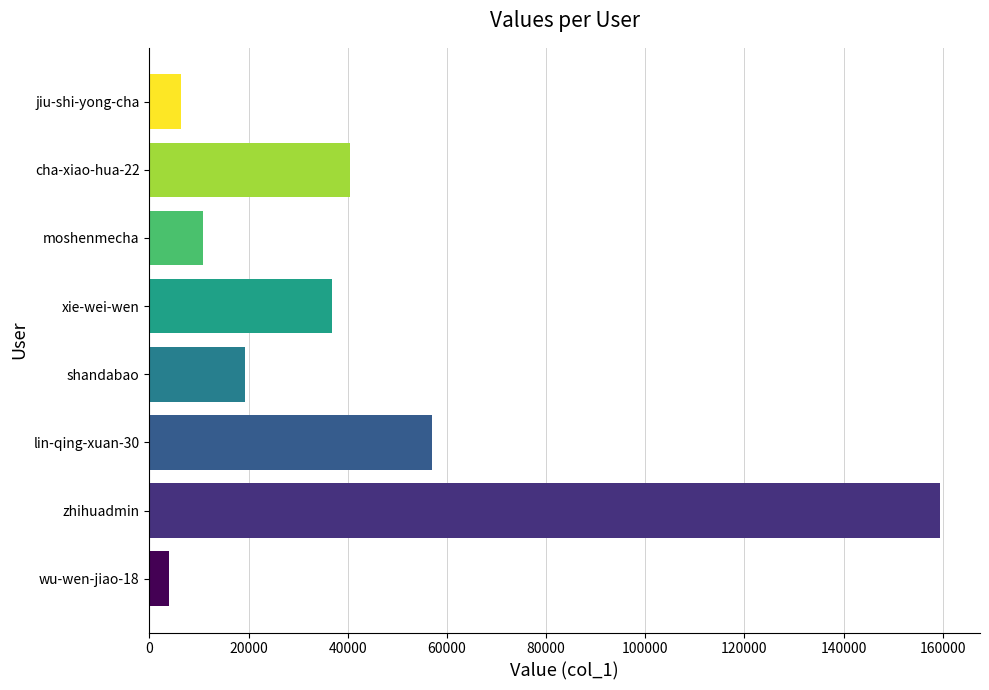

Where is the data nearest to the value 81763?

lin-qing-xuan-30